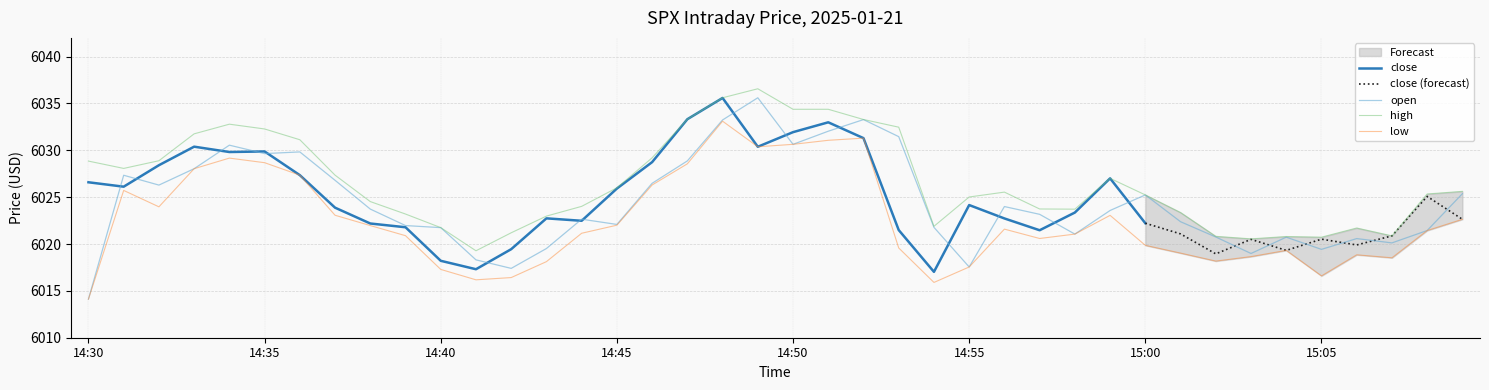

What is the difference between the maximum and minimum values in the open series?

21.5